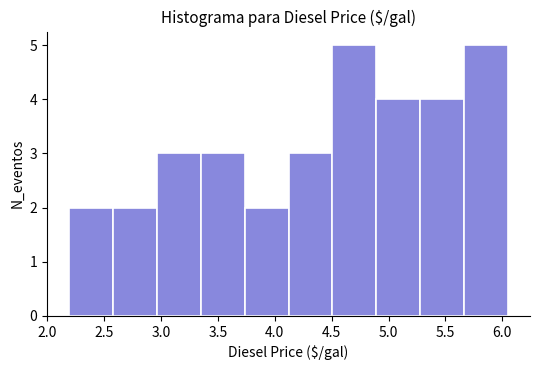

Reading left to right, list every bar in this chart as the range it spans on the x-axis followed by its height. Neither the bar edges nor the heights are printed on the chart, so give them approximately, as read against the axes.

2.20 to 2.60: 2
2.60 to 2.95: 2
2.95 to 3.35: 3
3.35 to 3.75: 3
3.75 to 4.10: 2
4.10 to 4.50: 3
4.50 to 4.90: 5
4.90 to 5.30: 4
5.30 to 5.65: 4
5.65 to 6.05: 5